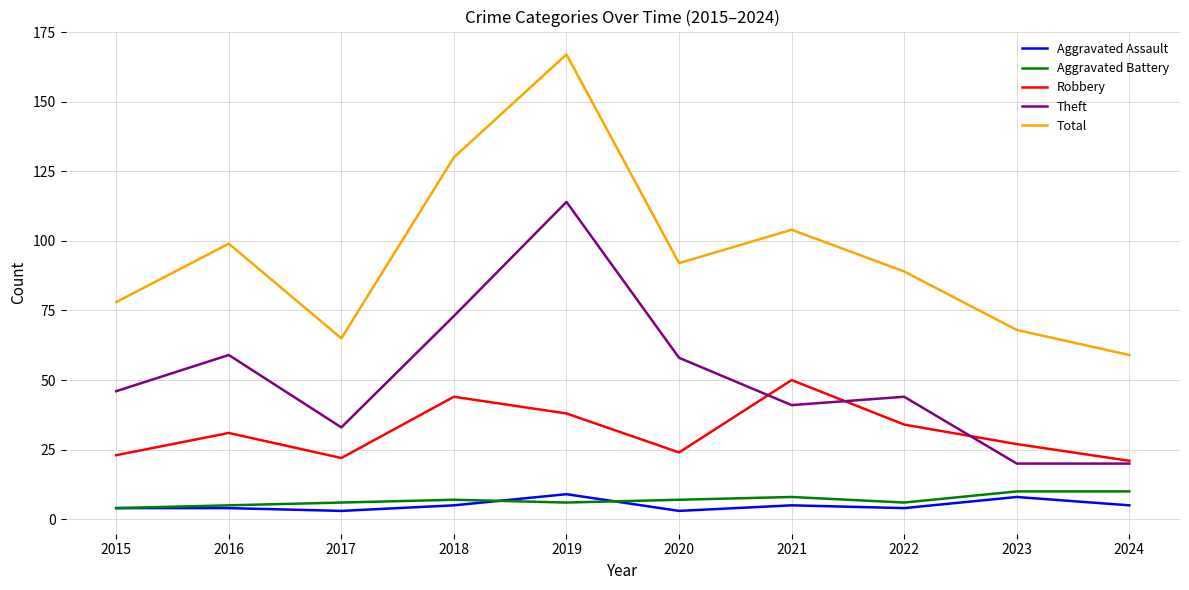

The value of Aggravated Assault at 2021 is 5. True or false?

True